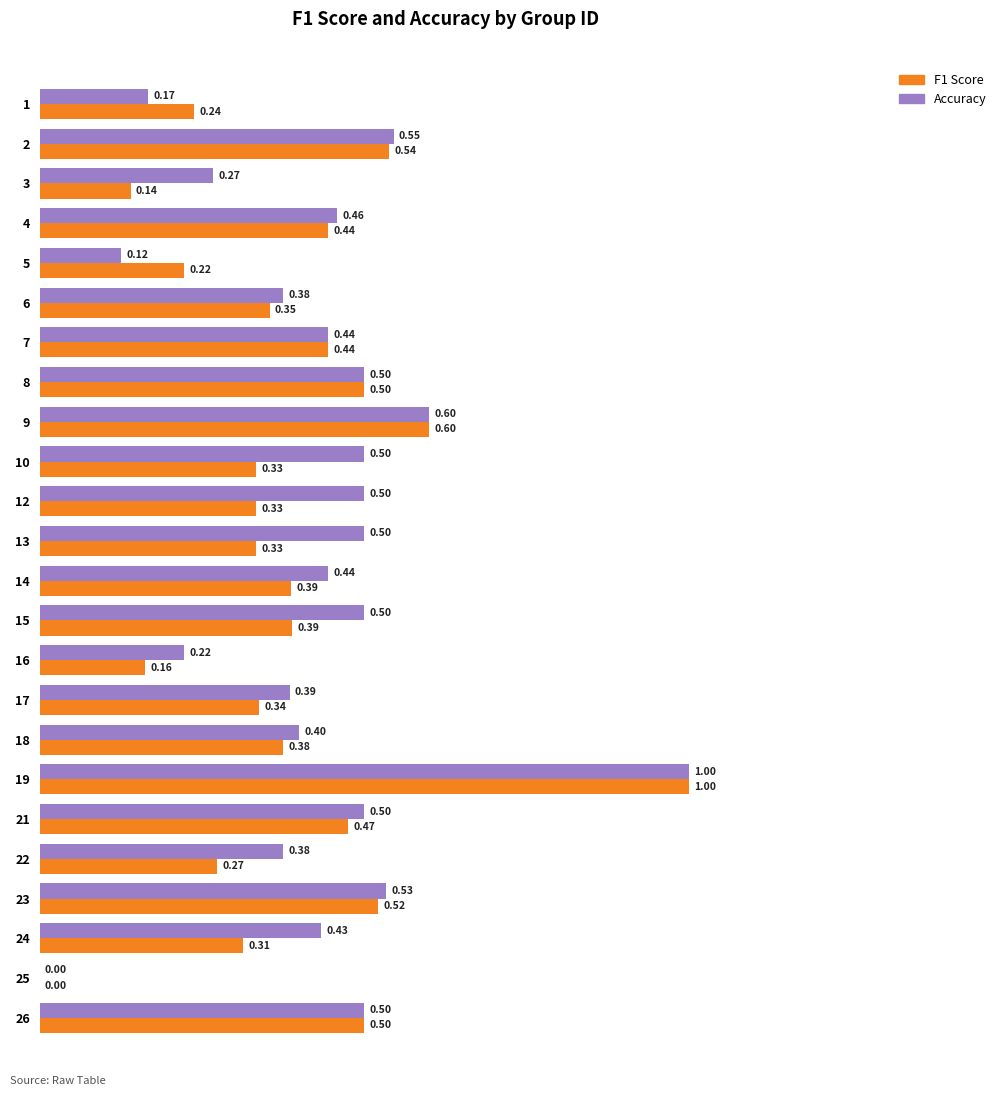

Is the value of Accuracy at 21 greater than the value of F1 Score at 16?

Yes